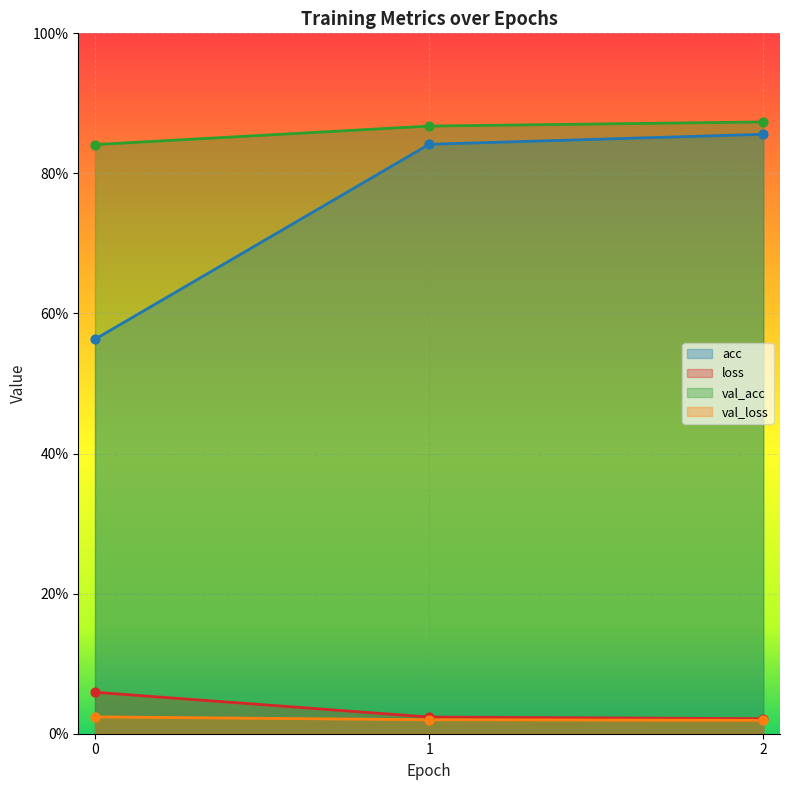

What is the total value across all series at 0?

1.5